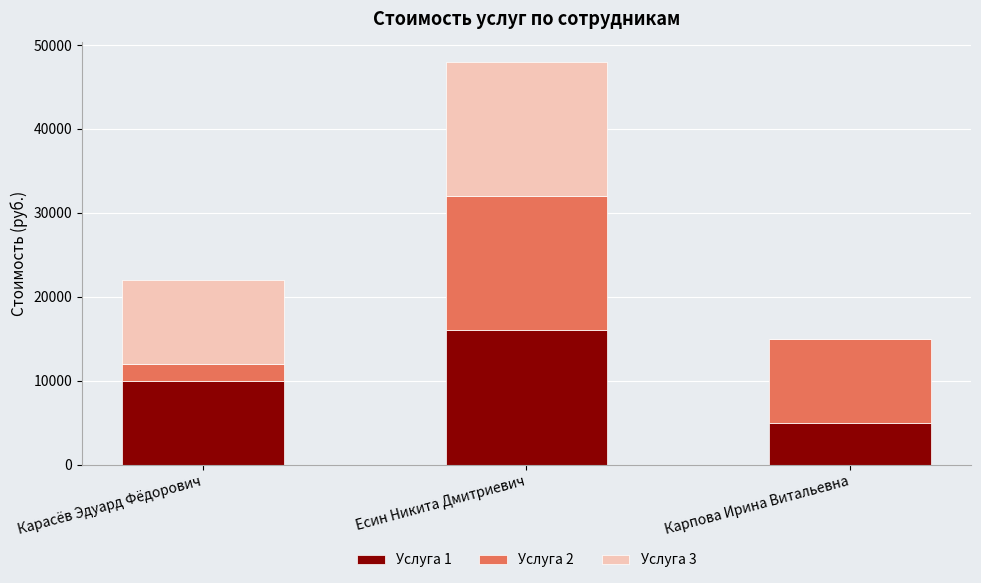

What is the total value across all series at Есин Никита Дмитриевич?

48000